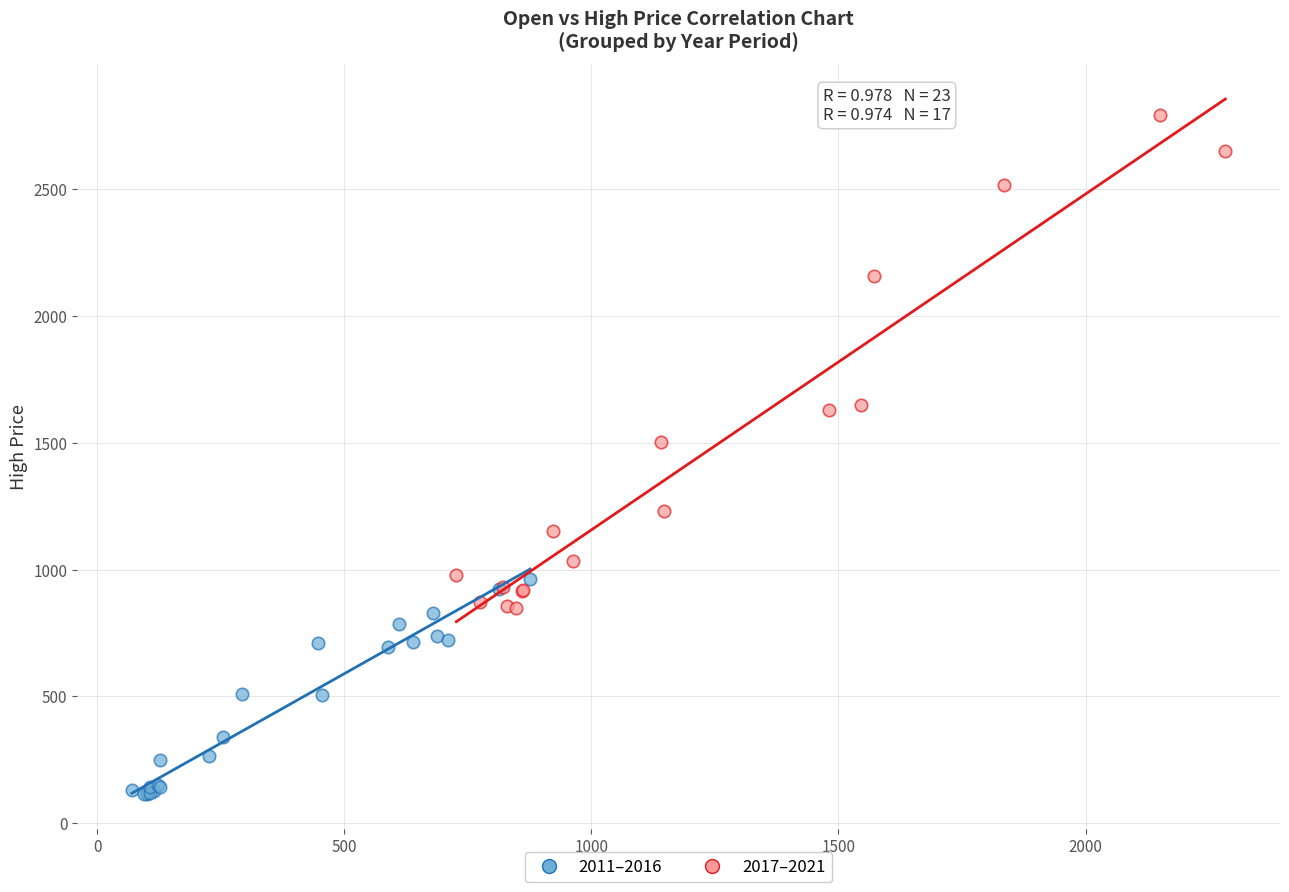

Which series contains the highest Y value?

2017–2021